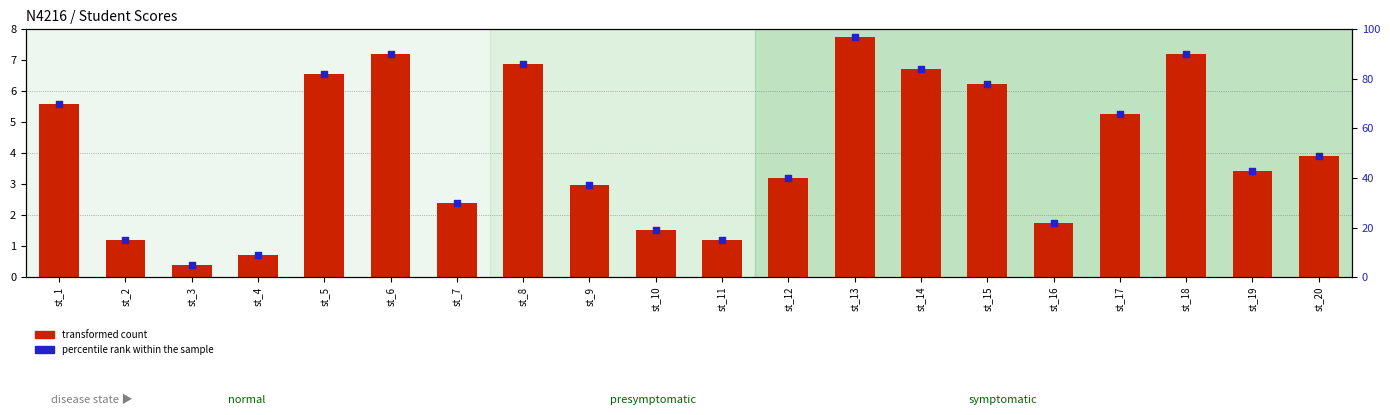

At which category is the sum across all series the highest?

st_13